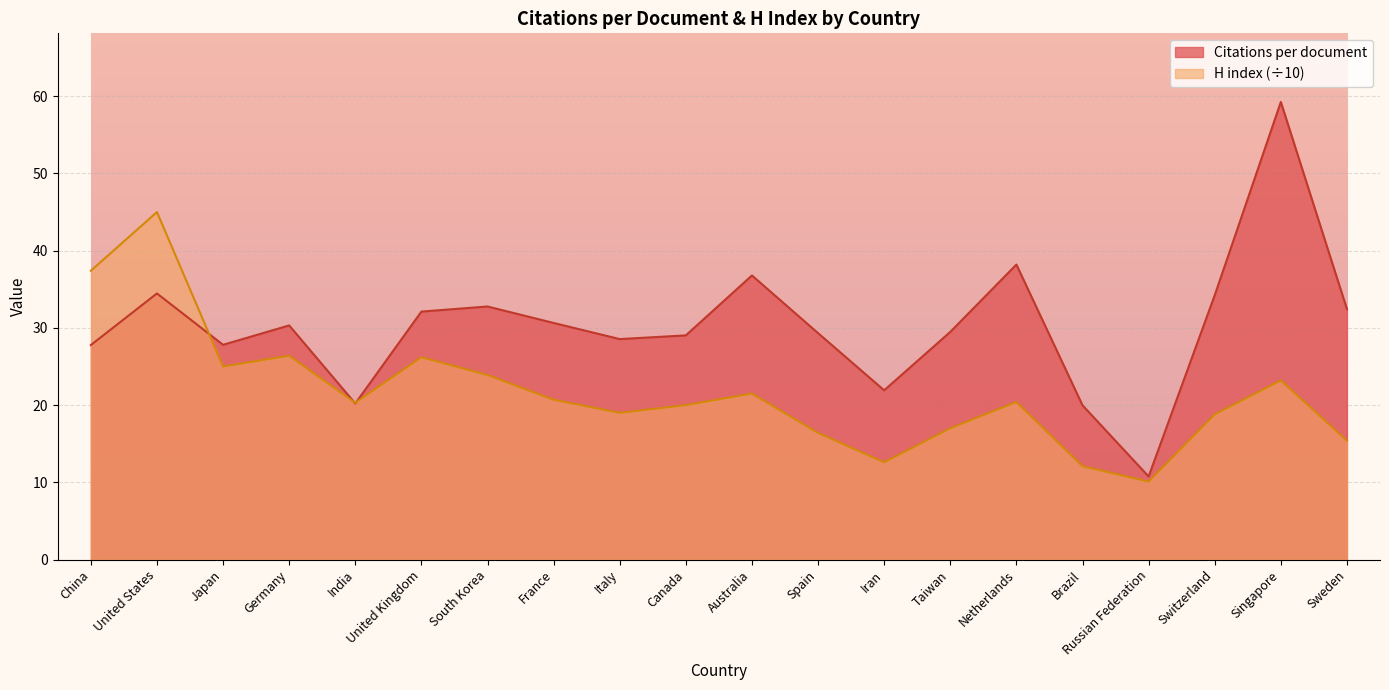

True or false: H index has a value of 40.0 at Japan.

False